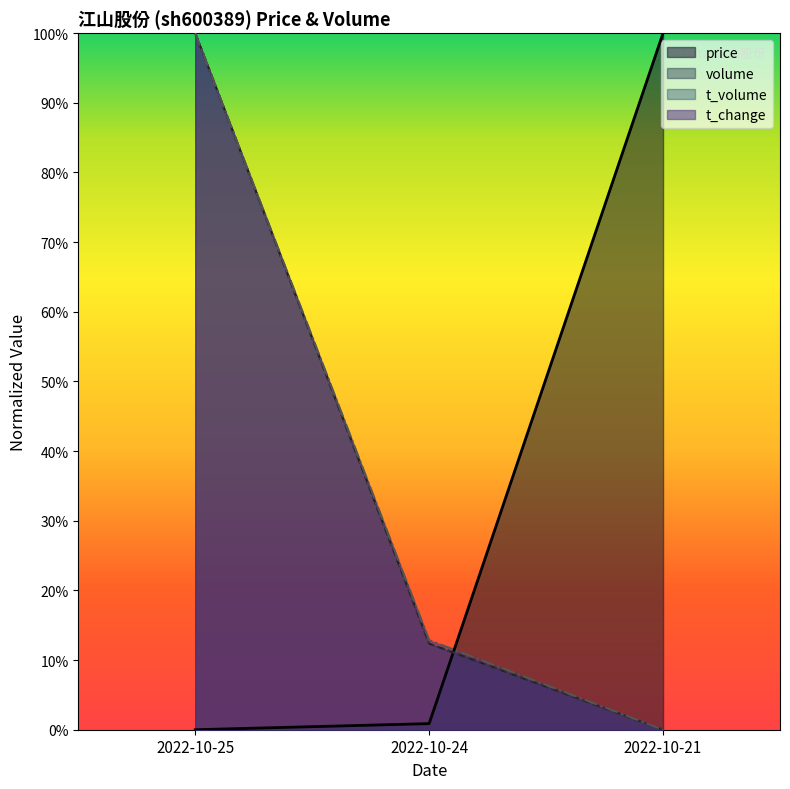

What are all the series names shown in the legend?

price, volume, t_volume, t_change